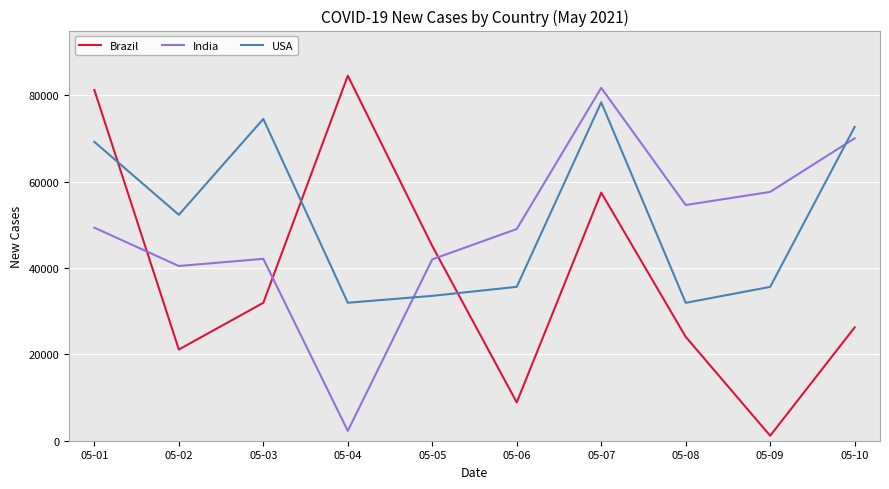

What is the greatest value displayed?

84536